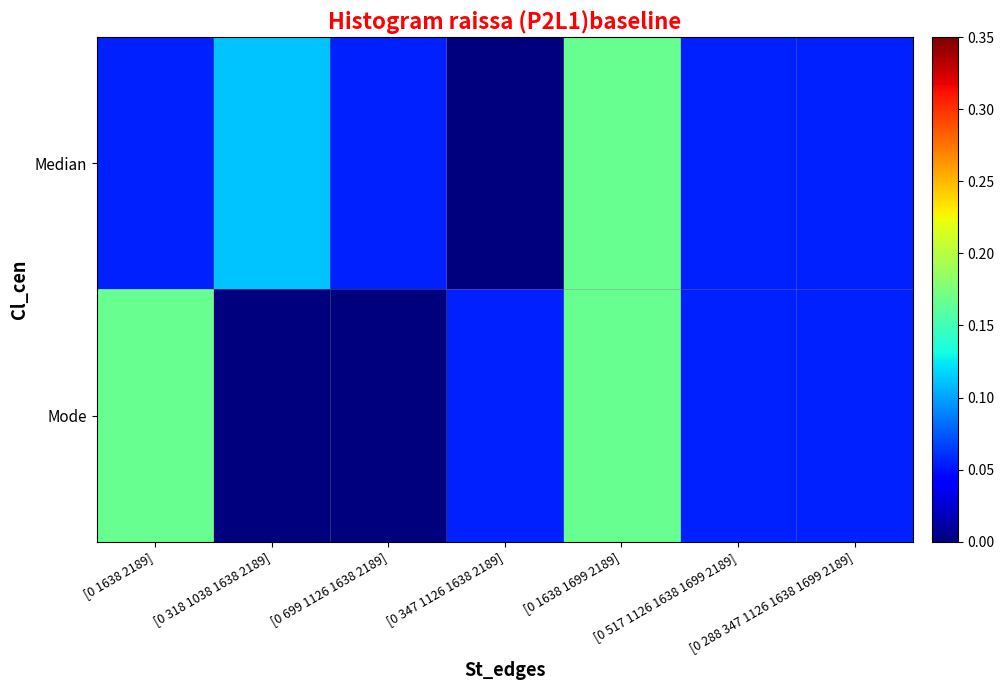

Reading left to right, what are all the values shown in this chart?

Median: [0 1638 2189]=0.1	[0 318 1038 1638 2189]=0.1	[0 699 1126 1638 2189]=0.1	[0 347 1126 1638 2189]=0.0	[0 1638 1699 2189]=0.2	[0 517 1126 1638 1699 2189]=0.1	[0 288 347 1126 1638 1699 2189]=0.1
Mode: [0 1638 2189]=0.2	[0 318 1038 1638 2189]=0.0	[0 699 1126 1638 2189]=0.0	[0 347 1126 1638 2189]=0.1	[0 1638 1699 2189]=0.2	[0 517 1126 1638 1699 2189]=0.1	[0 288 347 1126 1638 1699 2189]=0.1